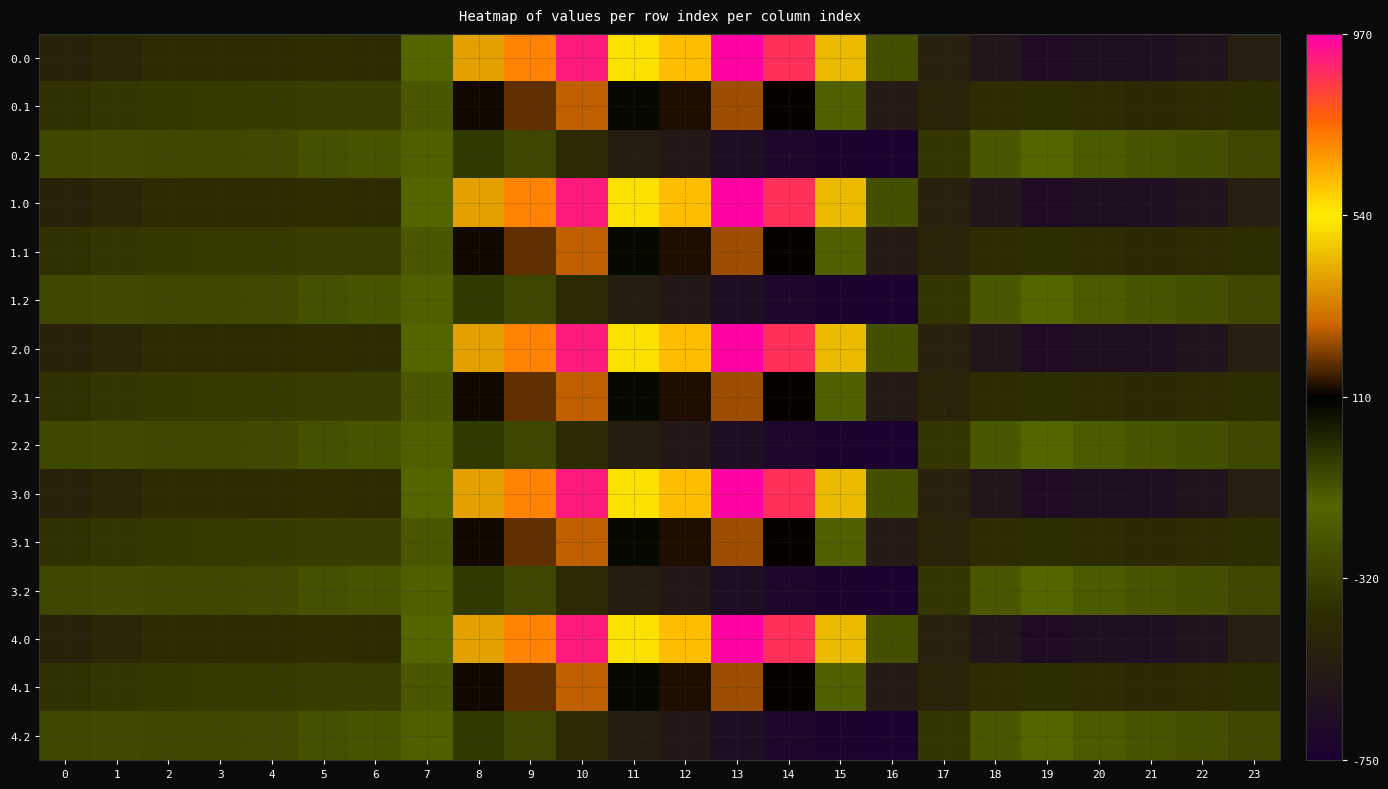

What is the total value across all series at 9?

3097.3